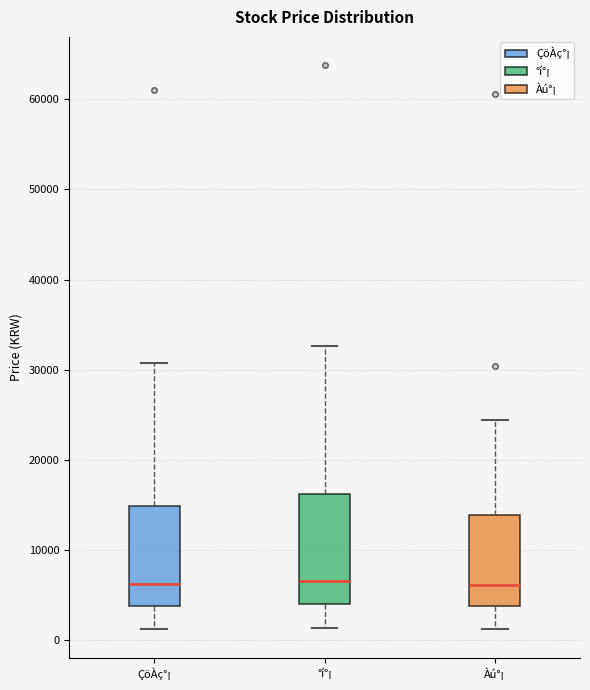

Reading left to right, transcribe this box plot: for each box, give where its median line is, the range the box spans, and where its two whiskers end, as read against the y-axis. The values are not printed on the chart, so give them approximately, as read against the axis.

ÇöÀç°¡: median 6000, box 4000 to 15000, whiskers 1000 to 31000
°í°¡: median 7000, box 4000 to 16000, whiskers 1000 to 33000
Àú°¡: median 6000, box 4000 to 14000, whiskers 1000 to 24000